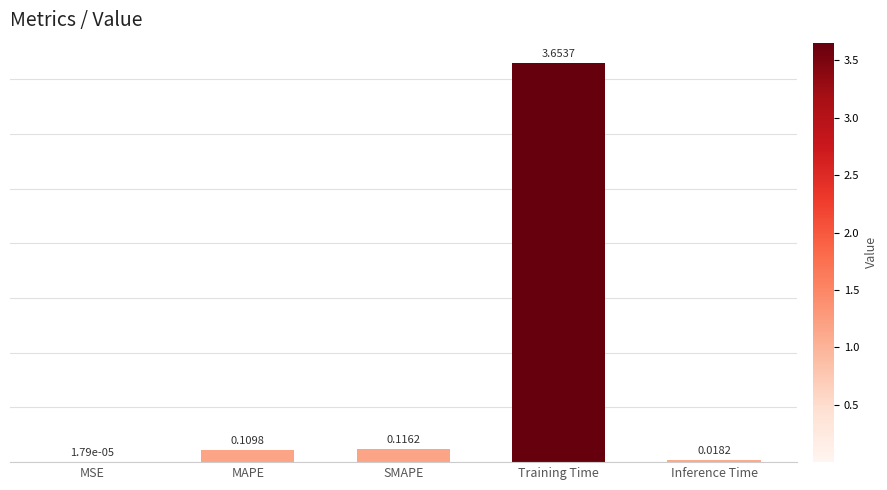

Between Inference Time and MSE, which is larger?

Inference Time